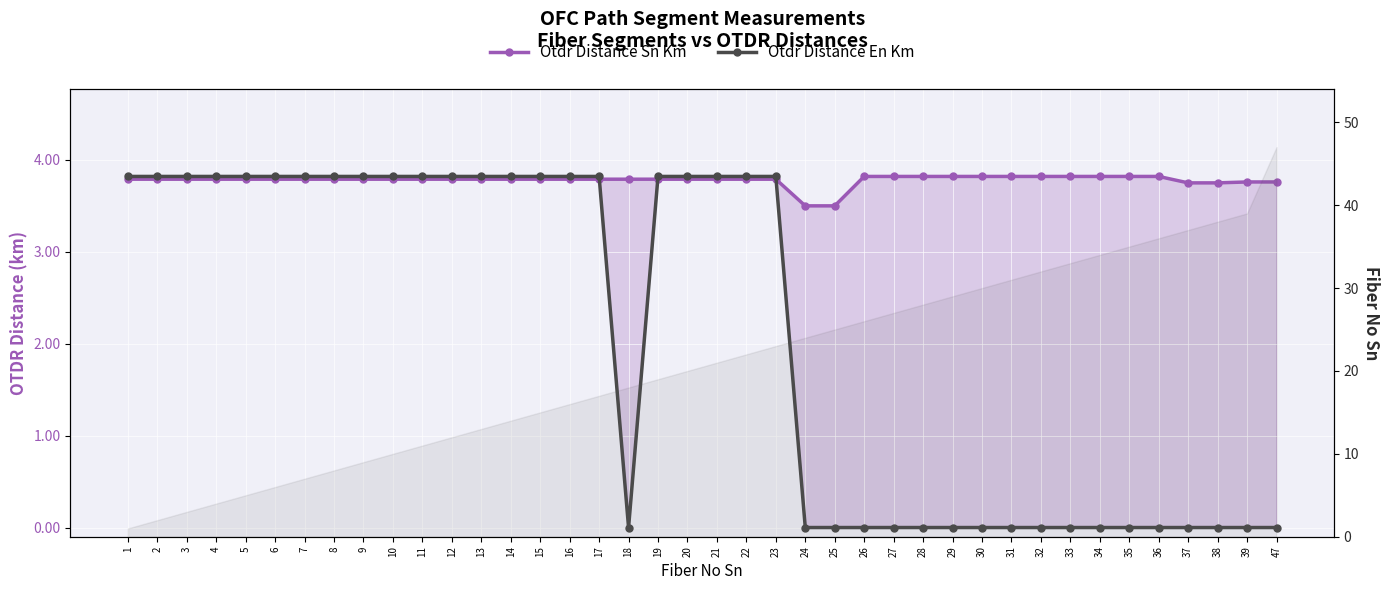

Reading left to right, extract all data points from this chart.

Otdr Distance Sn Km: 3.8	3.8	3.8	3.8	3.8	3.8	3.8	3.8	3.8	3.8	3.8	3.8	3.8	3.8	3.8	3.8	3.8	3.8	3.8	3.8	3.8	3.8	3.8	3.5	3.5	3.8	3.8	3.8	3.8	3.8	3.8	3.8	3.8	3.8	3.8	3.8	3.8	3.8	3.8	3.8
Otdr Distance En Km: 3.8	3.8	3.8	3.8	3.8	3.8	3.8	3.8	3.8	3.8	3.8	3.8	3.8	3.8	3.8	3.8	3.8	0.0	3.8	3.8	3.8	3.8	3.8	0.0	0.0	0.0	0.0	0.0	0.0	0.0	0.0	0.0	0.0	0.0	0.0	0.0	0.0	0.0	0.0	0.0
Fiber No Sn: 1.0	2.0	3.0	4.0	5.0	6.0	7.0	8.0	9.0	10.0	11.0	12.0	13.0	14.0	15.0	16.0	17.0	18.0	19.0	20.0	21.0	22.0	23.0	24.0	25.0	26.0	27.0	28.0	29.0	30.0	31.0	32.0	33.0	34.0	35.0	36.0	37.0	38.0	39.0	47.0